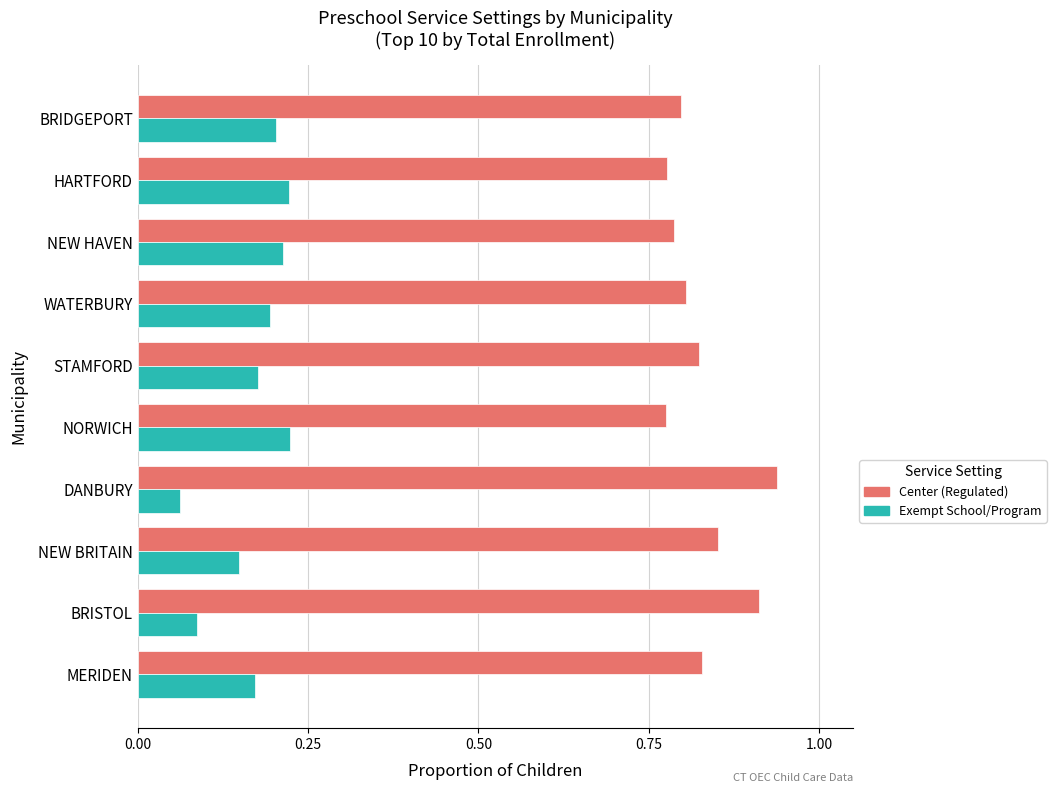

Which label corresponds to the largest value in the chart?

DANBURY